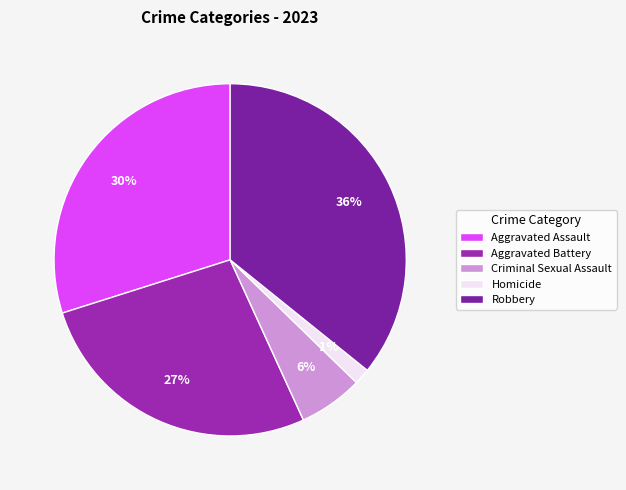

Approximately how many times larger is the value at Aggravated Battery compared to Robbery?

0.8